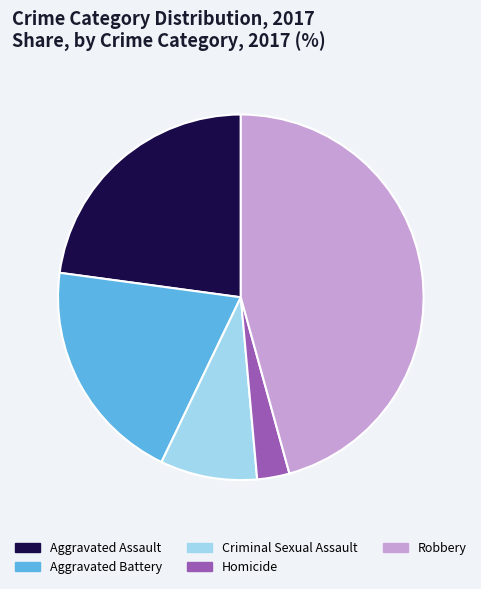

Count the number of slices in the pie.

5